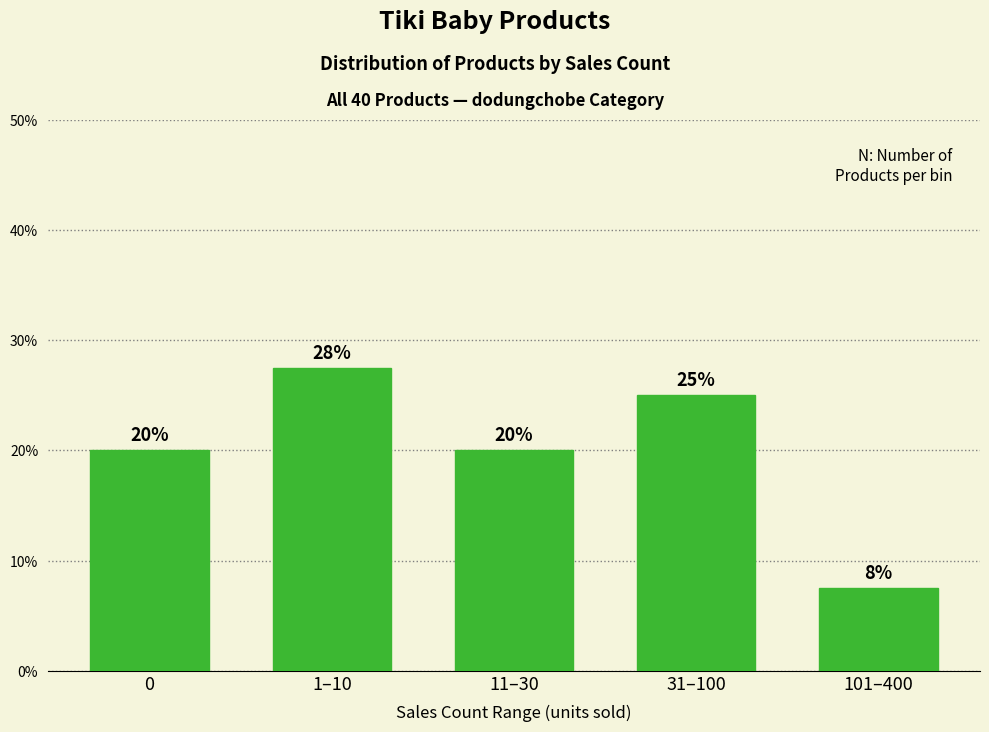

What is the label of the 4th bar from the left?

31–100